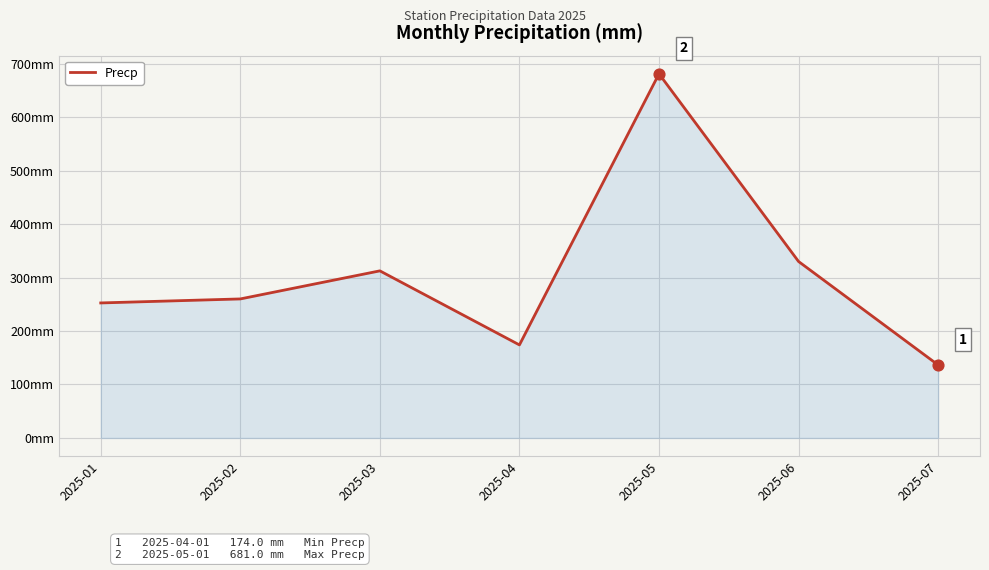

What is the change in value from 2025-01 to 2025-03?

+60.0